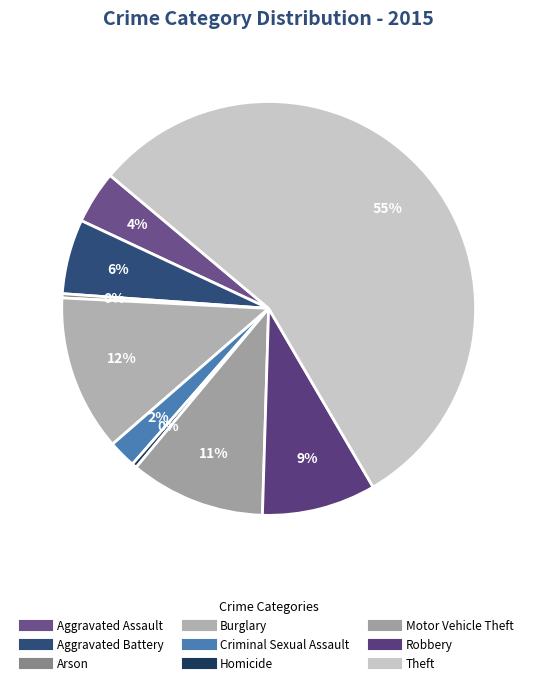

What is the change in value from Aggravated Assault to Aggravated Battery?

+301